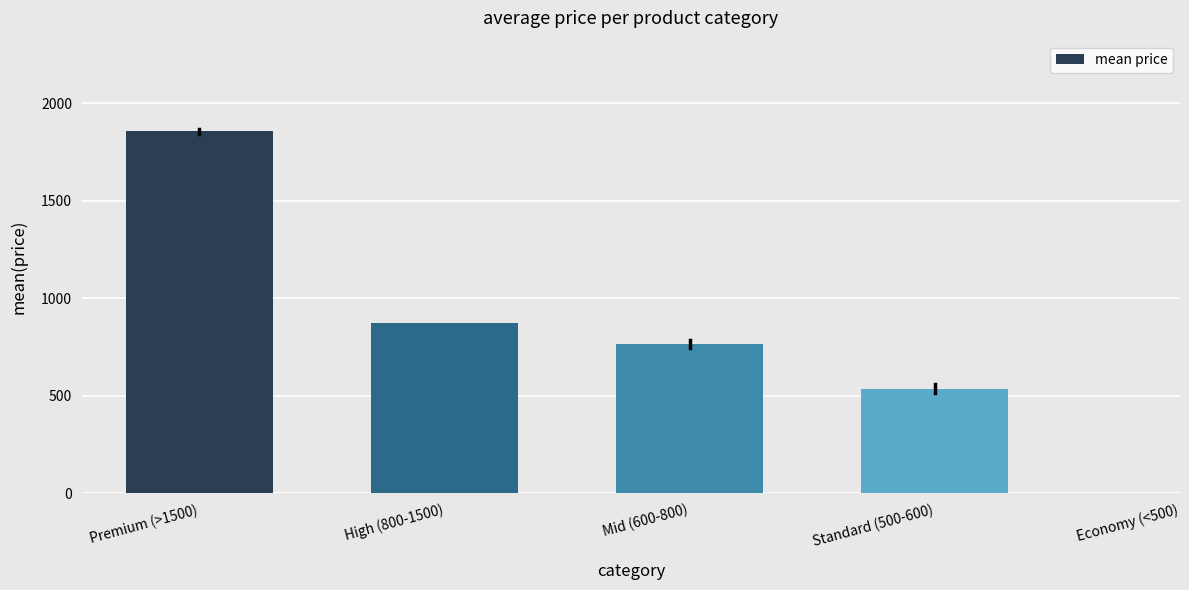

Reading right to left, what are all the values shown in this chart?

Standard (500-600)=536.5	Mid (600-800)=766.1	High (800-1500)=872.9	Premium (>1500)=1857.7